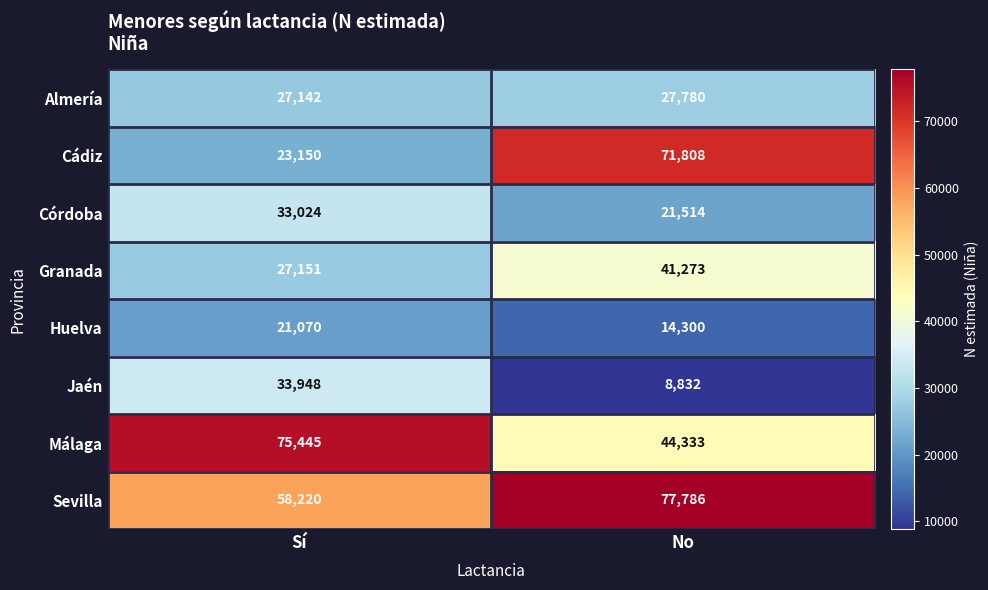

What is the total value across all series at No?

307626